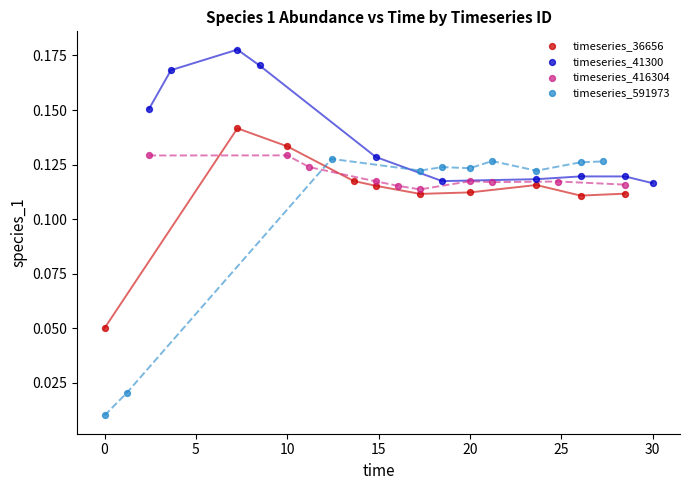

Which series reaches the maximum Y coordinate?

timeseries_41300